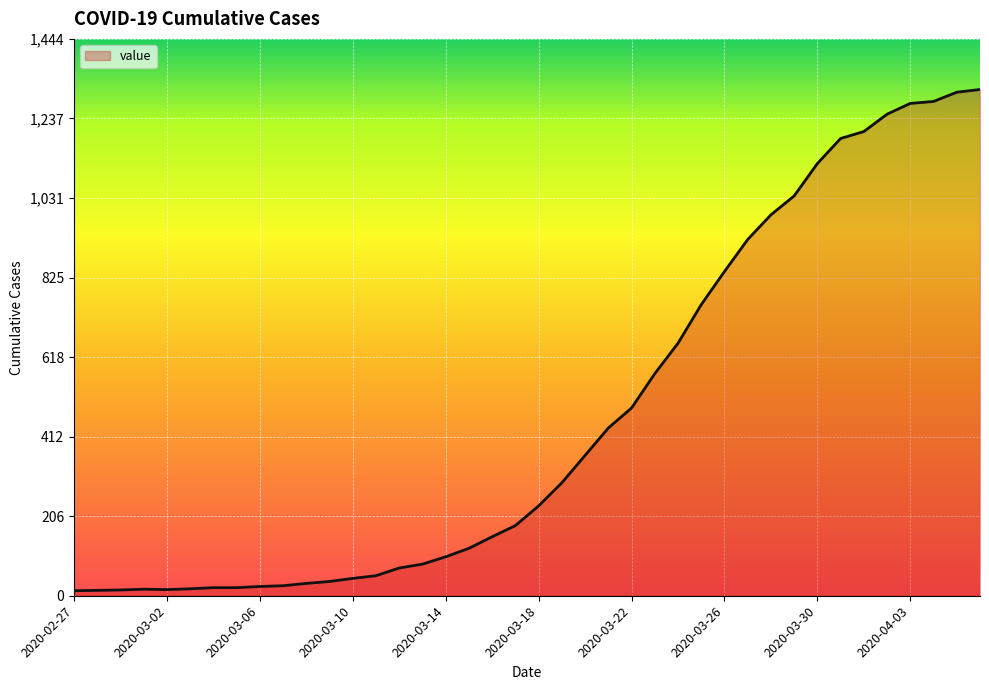

Does the chart display data point markers on the line(s)?

No